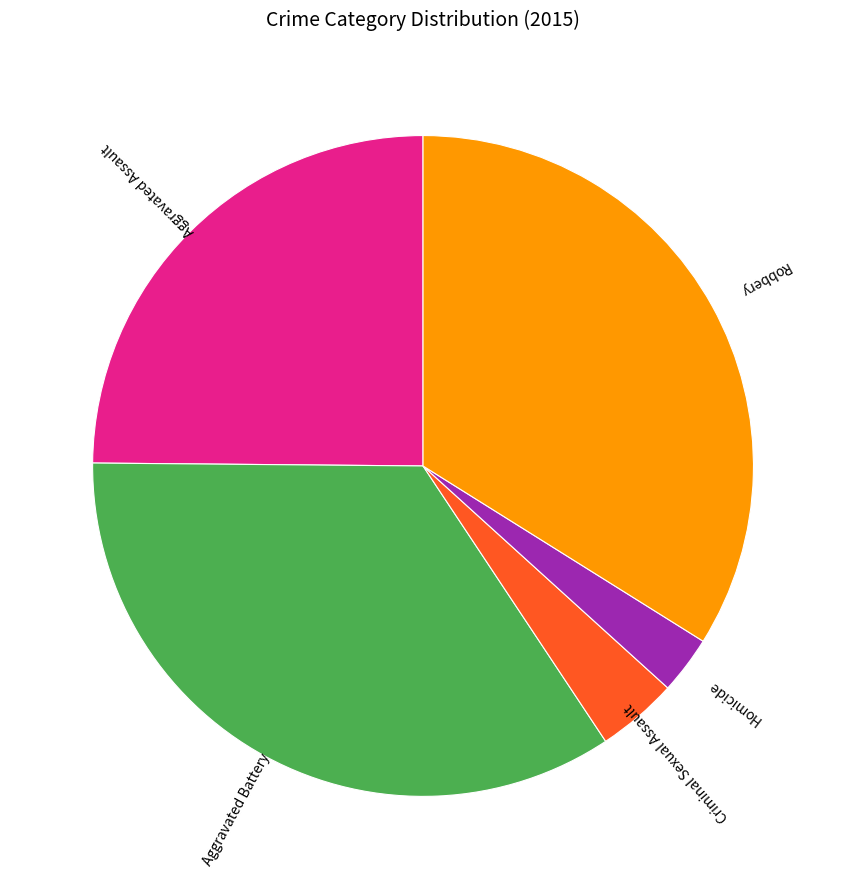

Does Homicide represent more than half of the total?

No